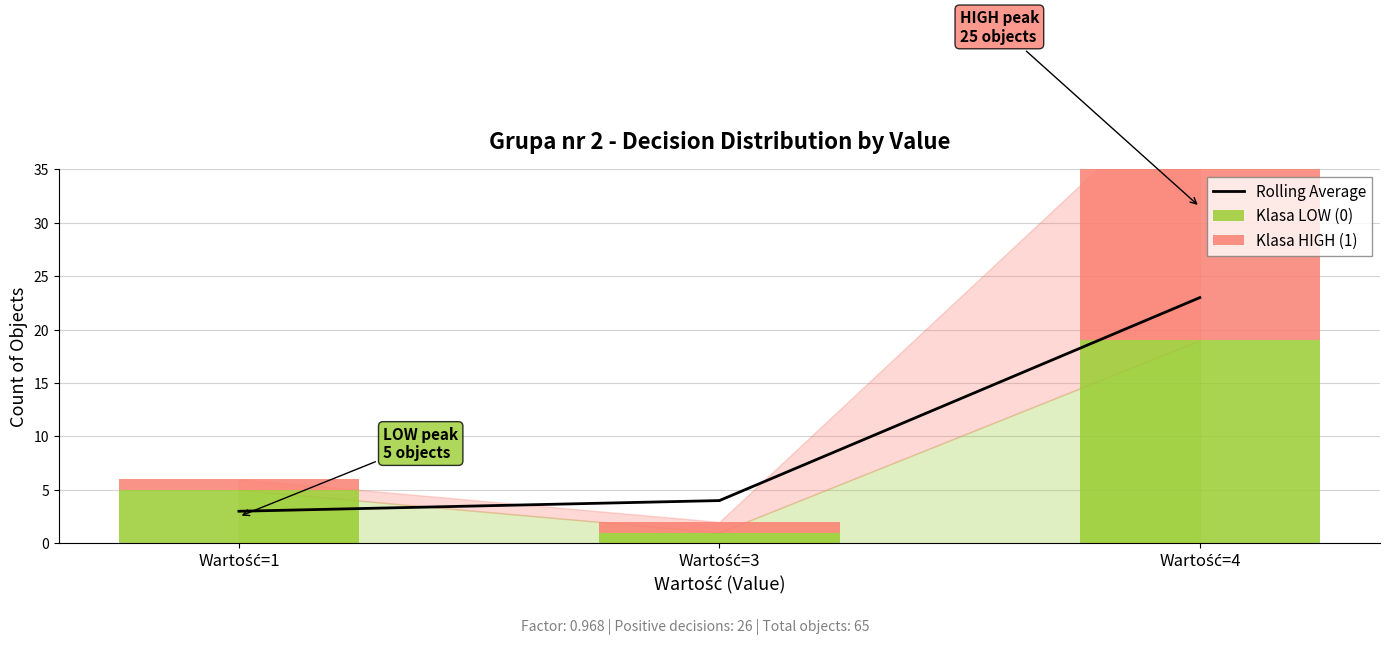

Reading left to right, extract all data points from this chart.

Rolling Average: Wartość=1=3	Wartość=3=4	Wartość=4=23
Klasa LOW (0): Wartość=1=5	Wartość=3=1	Wartość=4=19
Klasa HIGH (1): Wartość=1=1	Wartość=3=1	Wartość=4=25